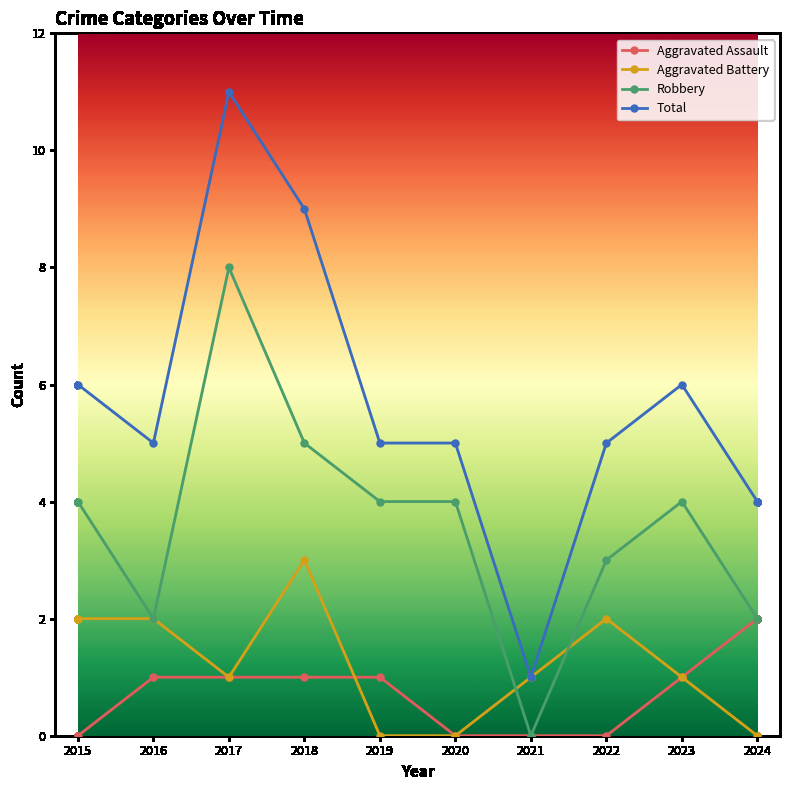

What are all the series names shown in the legend?

Aggravated Assault, Aggravated Battery, Robbery, Total